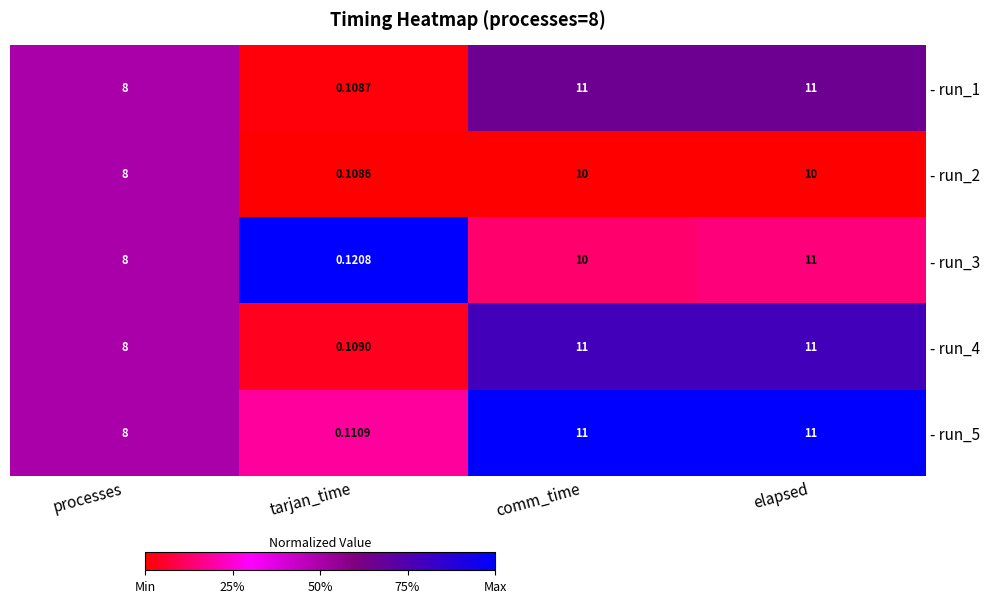

At which category is the sum across all series the highest?

elapsed